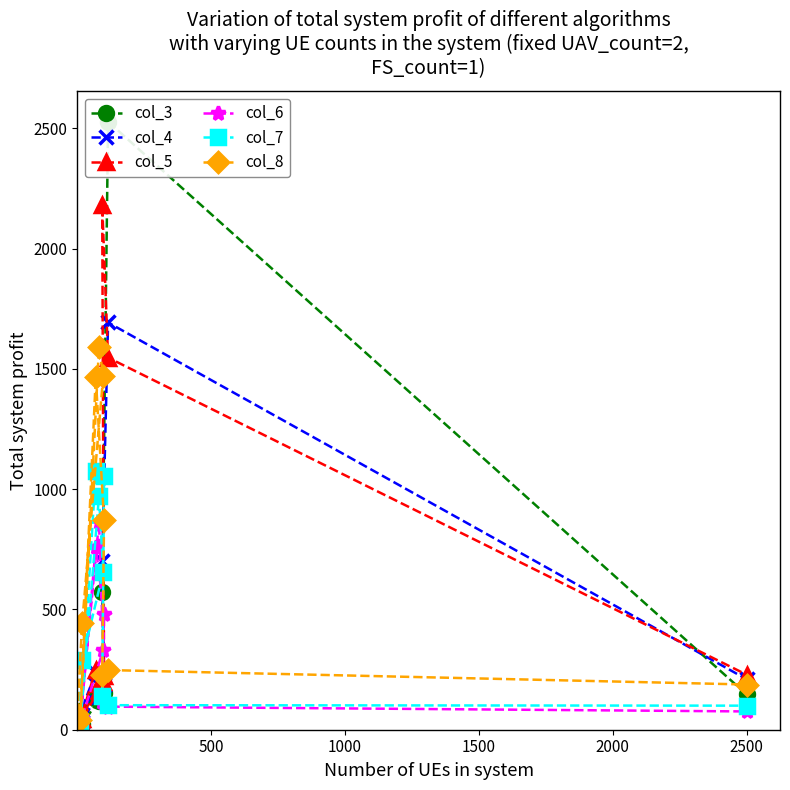

Which series ends up on top after the final intersection of col_5 and col_3?

col_5